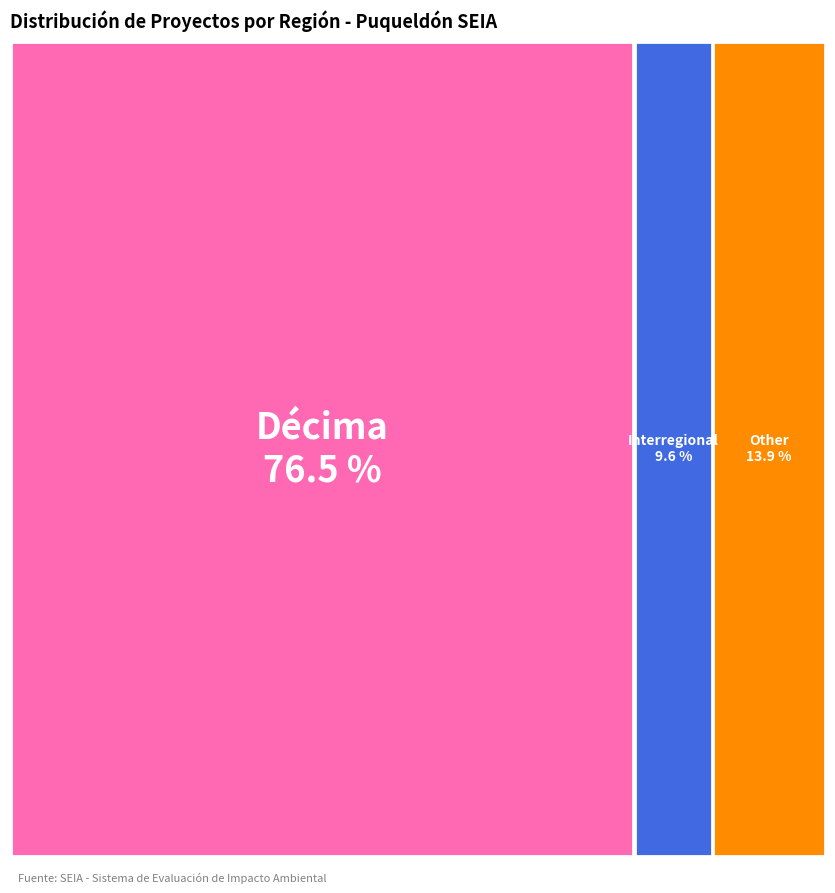

Is Interregional the majority of the pie?

No